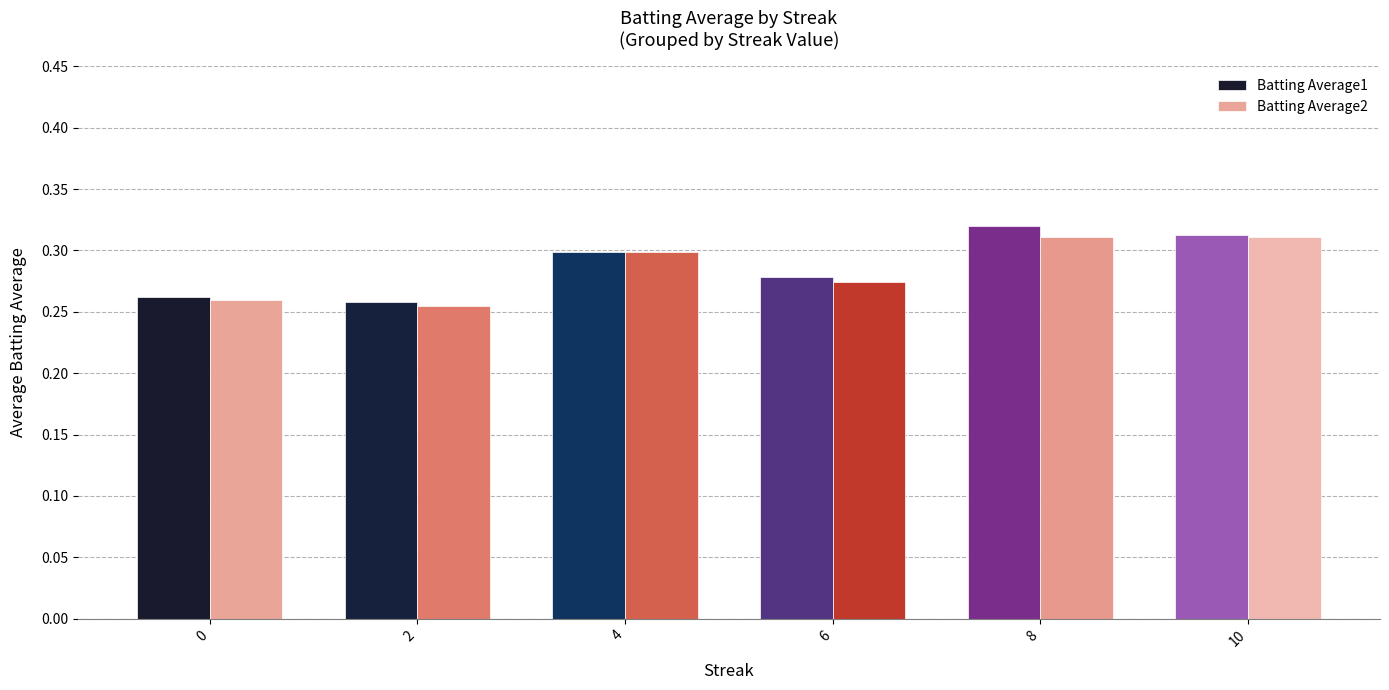

What is the sum of the Batting Average1 values at 2 and 8?

0.6